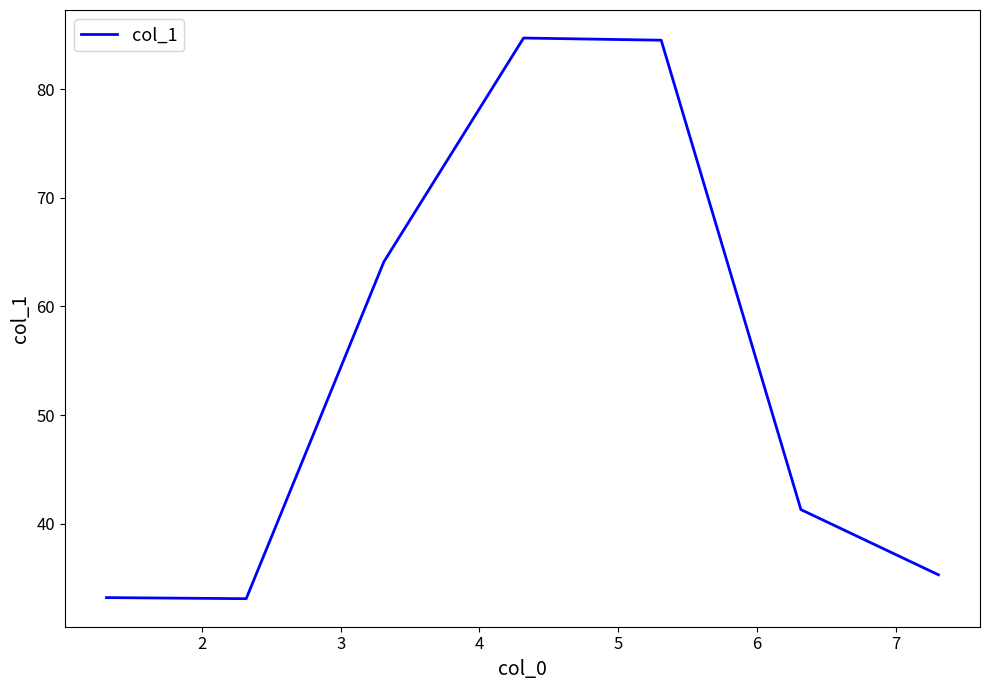

How many interior local peaks (higher than both neighbors) does the data have?

1